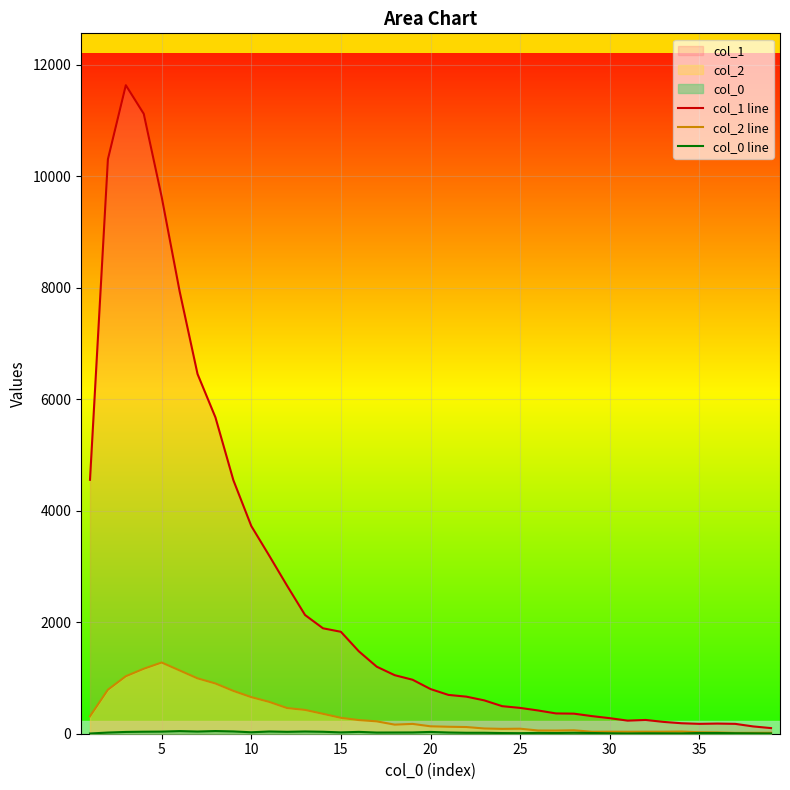

Which series has the largest total across all categories?

col_1 line